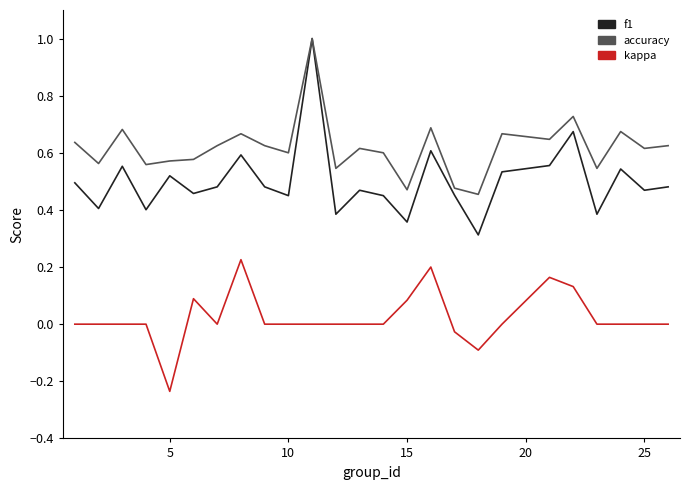

List the series in order of their overall mean, lowest first.

kappa, f1, accuracy